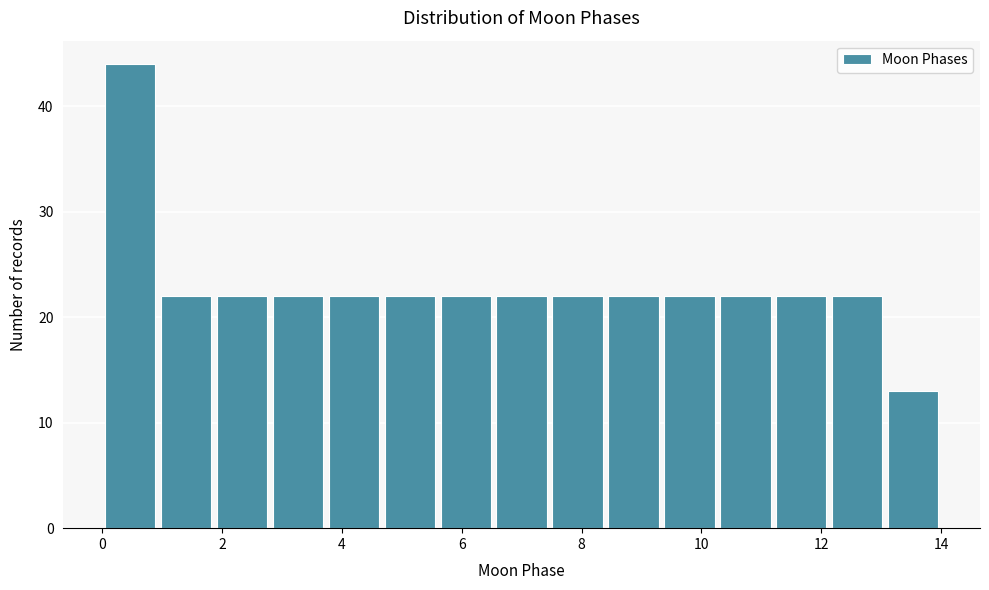

What is the height of the bar covering 3.8 to 4.6 on the x-axis? Neither the bar edges nor the heights are printed on the chart, so give them approximately, as read against the axes.

22